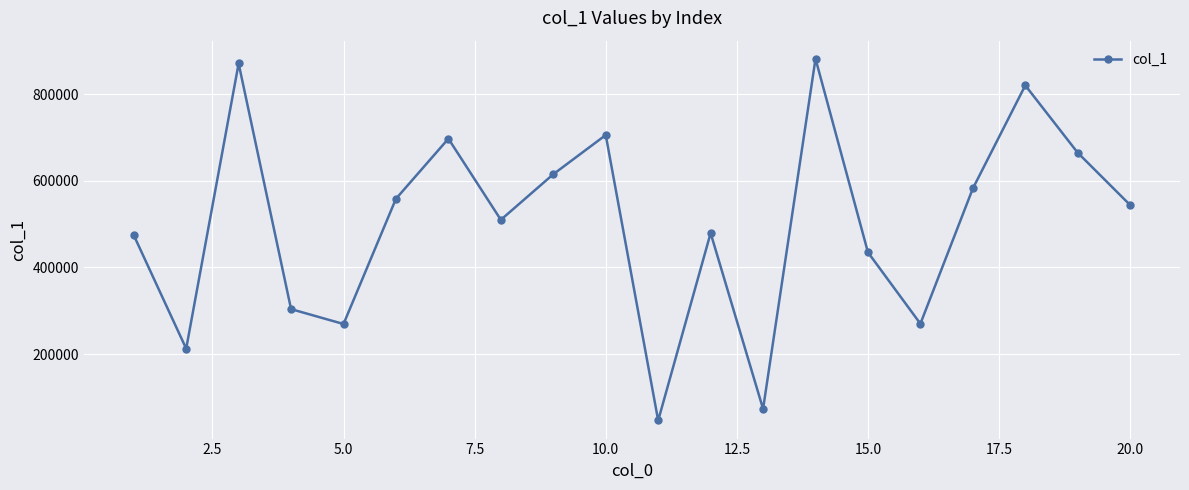

What is the value of the 8th point from the left?

510107